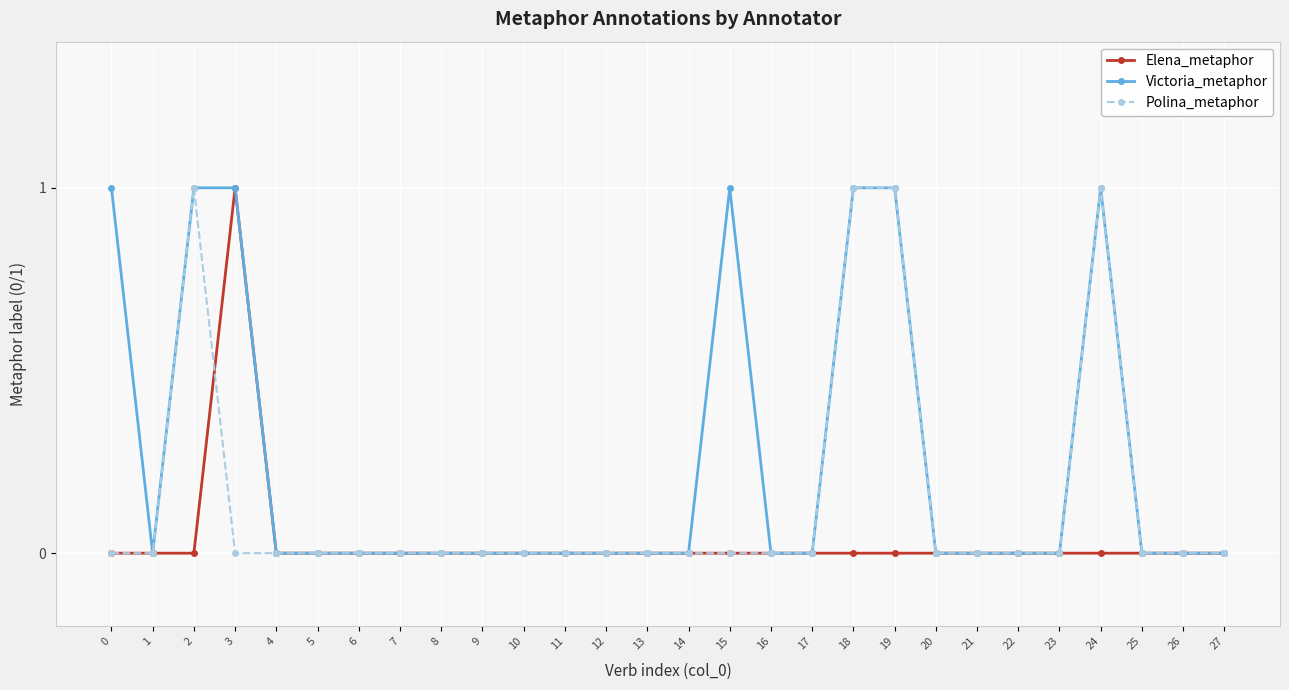

Is it true that Polina_metaphor equals 0 at 10?

True